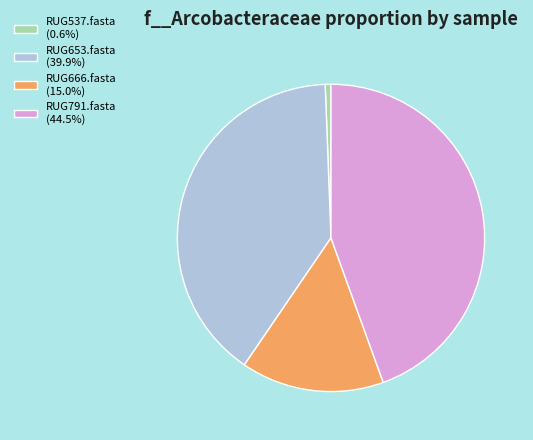

Is RUG537.fasta the majority of the pie?

No